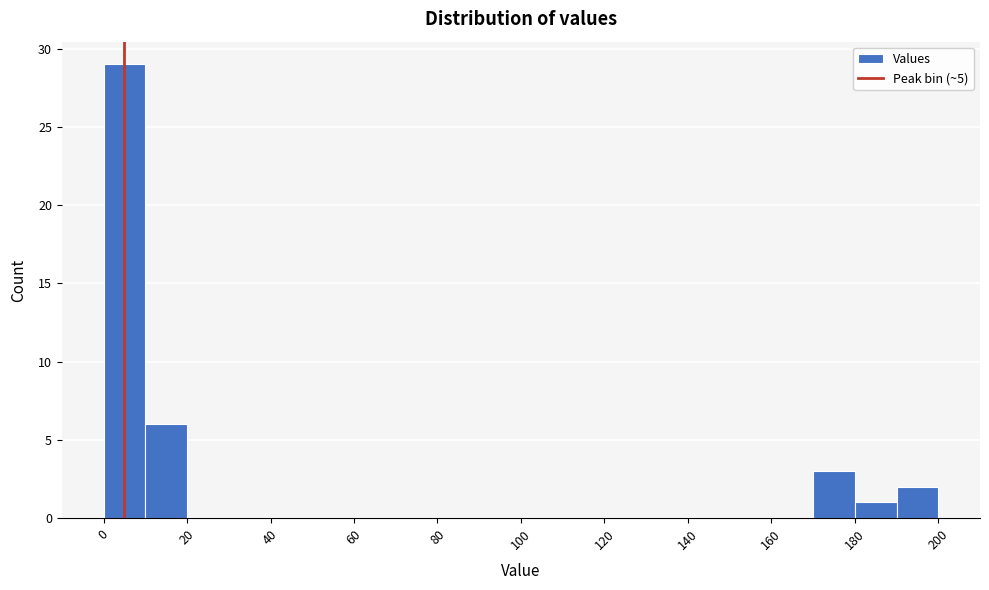

What is the height of the bar covering 190 to 200 on the x-axis? The values are not printed on the chart, so give them approximately, as read against the axis.

2